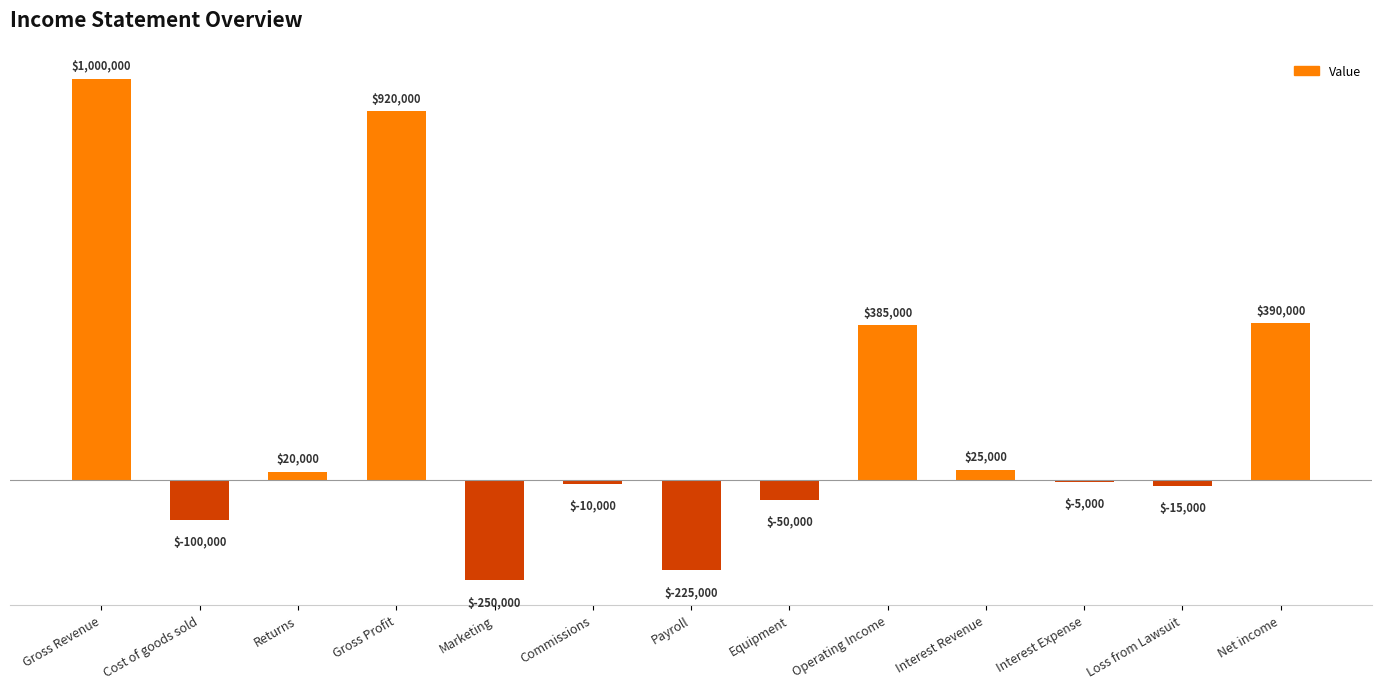

The chart shows a value of 1000000 at Gross Revenue. True or false?

True